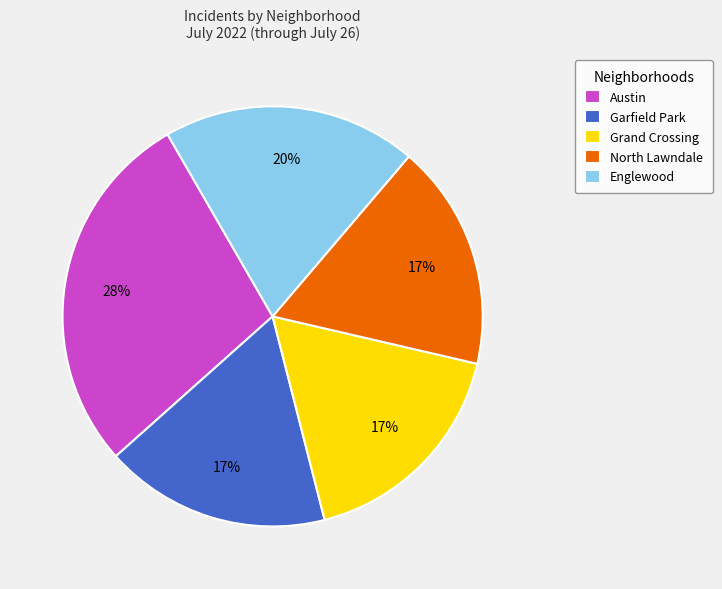

Is there a majority slice in this chart?

No